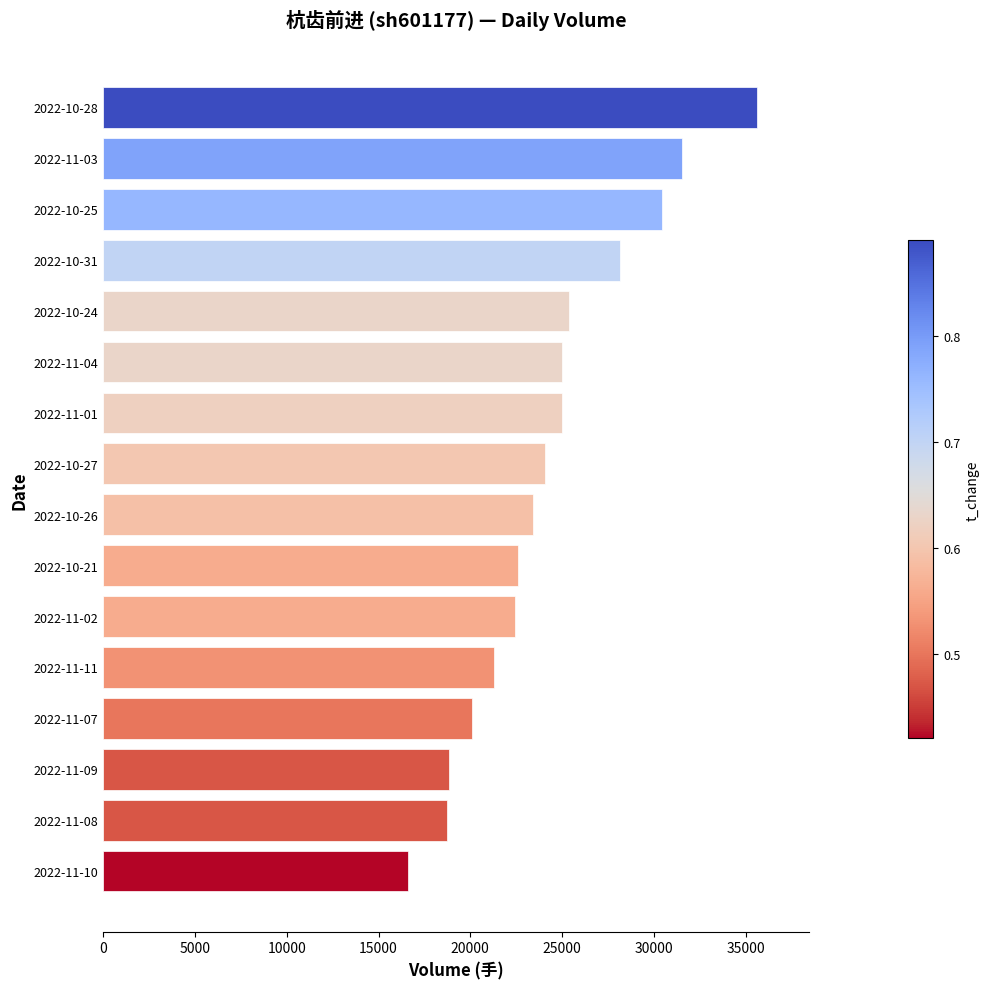

How many distinct data groups are displayed?

1